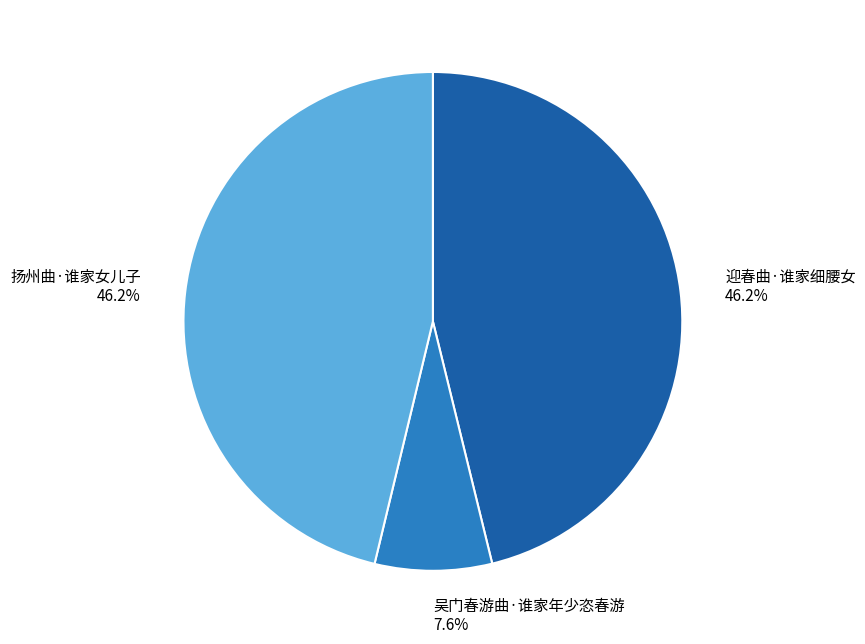

Is the sum of 扬州曲·谁家女儿子 and 吴门春游曲·谁家年少恣春游 greater than half?

Yes